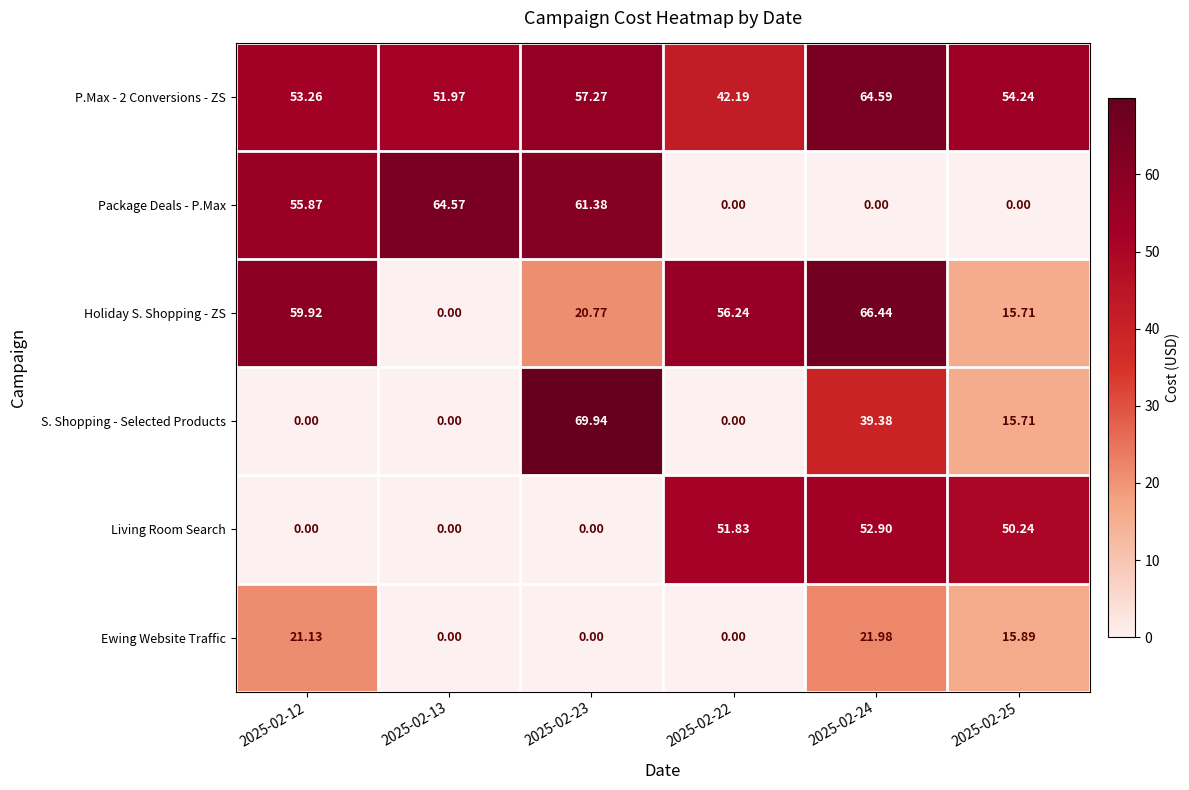

Is the value of S. Shopping - Selected Products at 2025-02-24 greater than the value of Holiday S. Shopping - ZS at 2025-02-24?

No